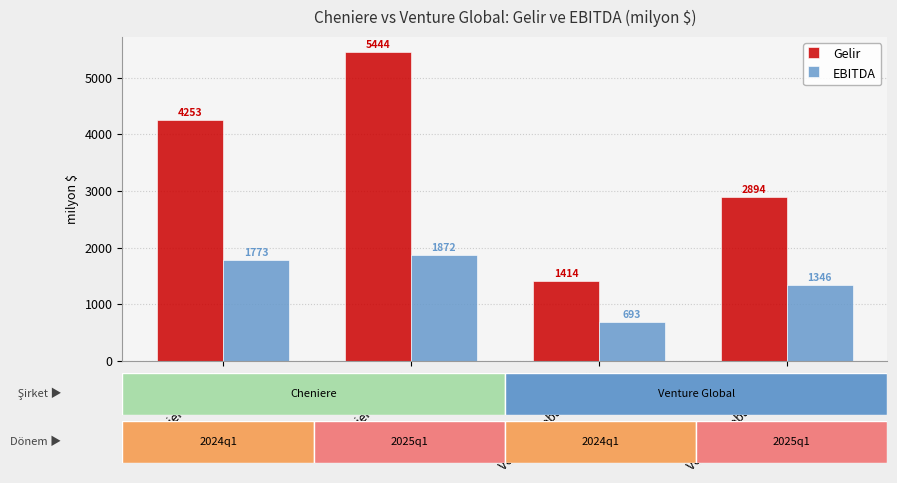

The EBITDA series shows 629 at Cheniere 2025q1. True or false?

False